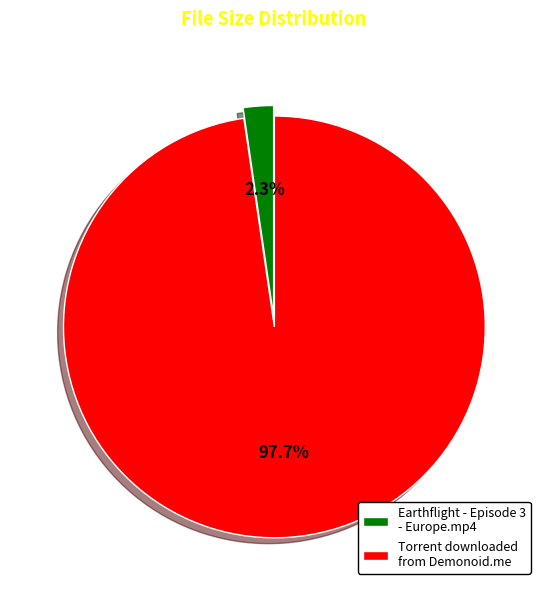

How many segments does this pie chart have?

2